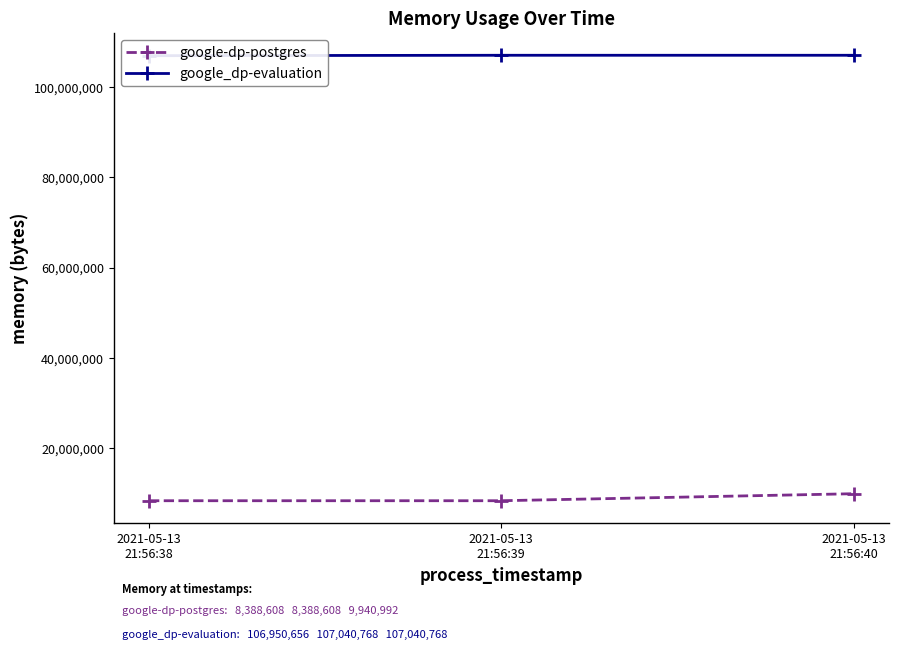

Which has a higher value, 2021-05-13
21:56:39 or 2021-05-13
21:56:40?

2021-05-13
21:56:40